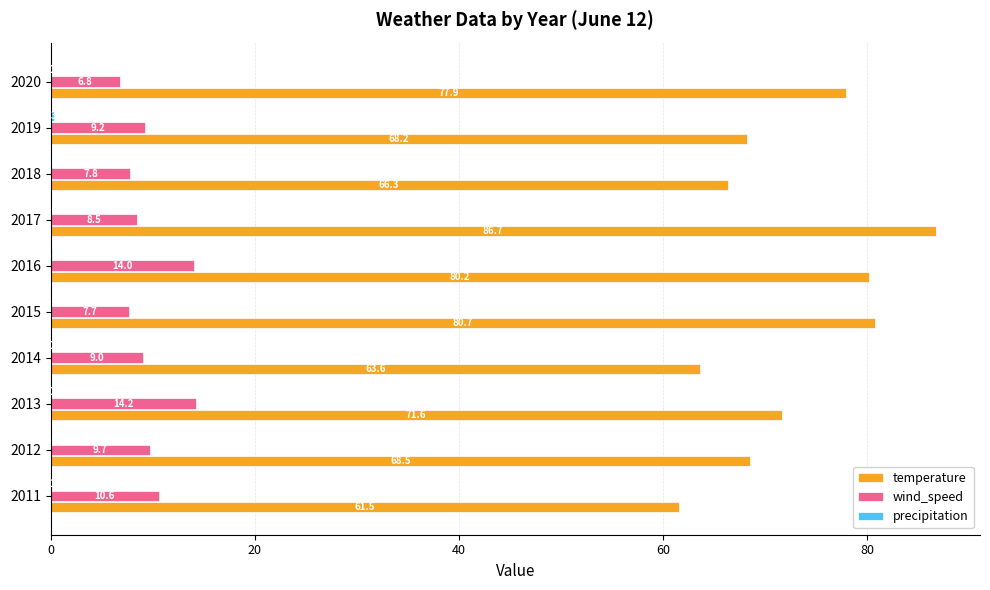

What is the sum of all wind_speed values?

97.5